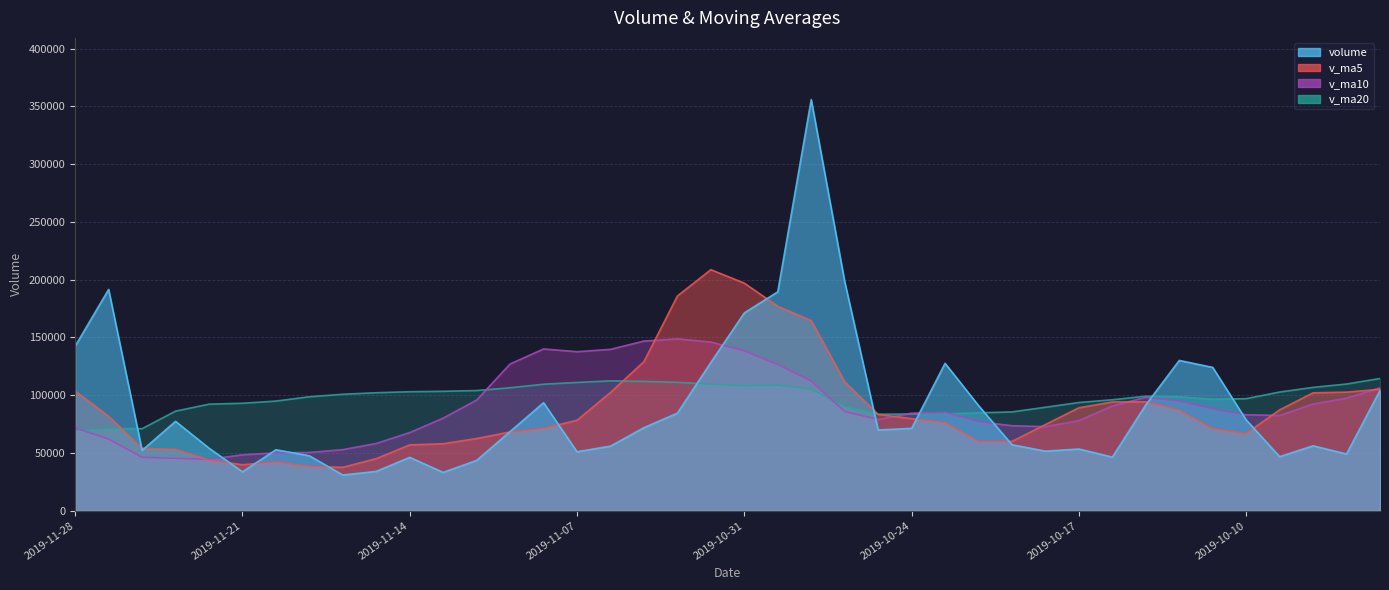

The volume series shows 68504.1 at 2019-11-11. True or false?

True